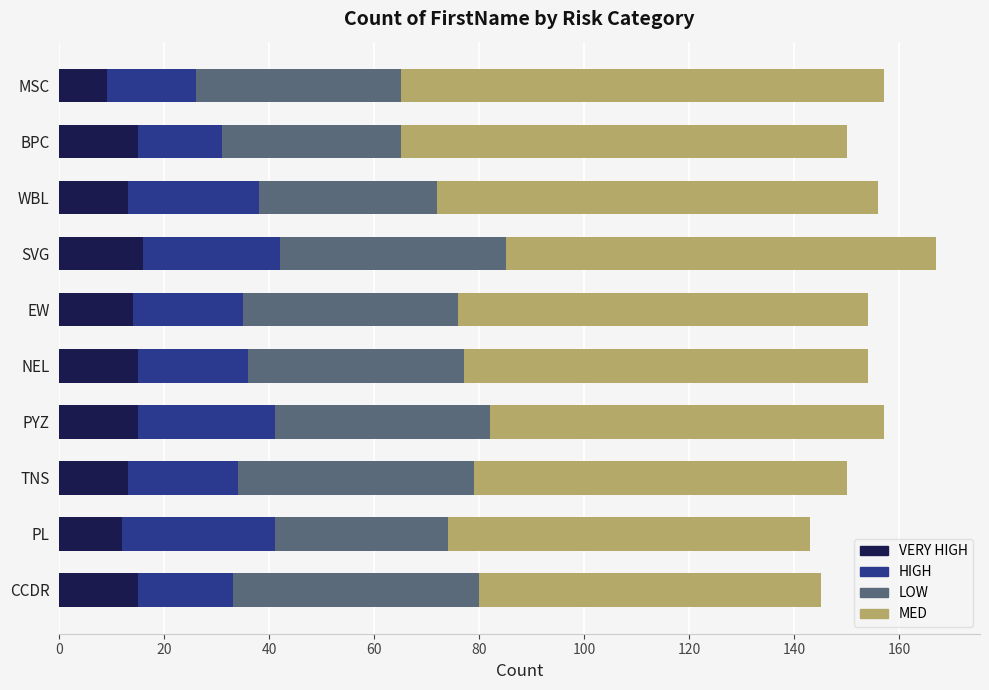

How many distinct data groups are displayed?

4